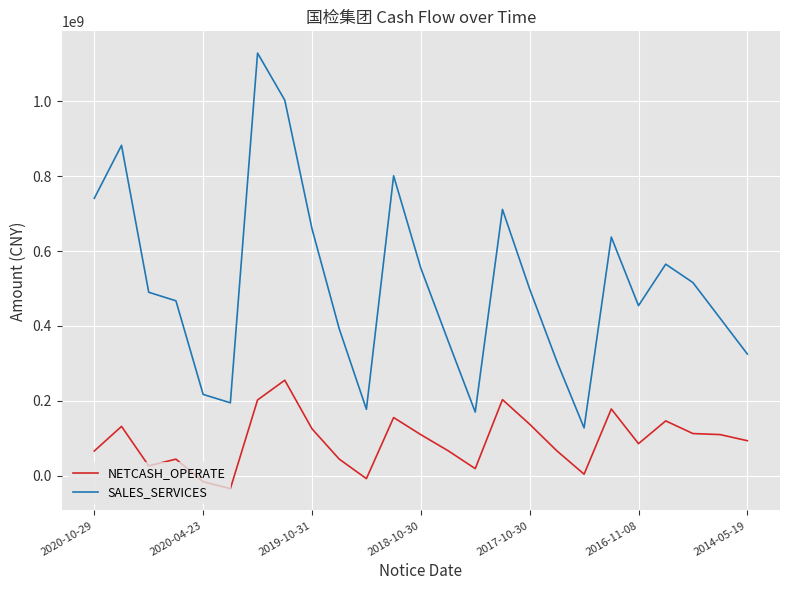

True or false: SALES_SERVICES and NETCASH_OPERATE cross at least once.

False